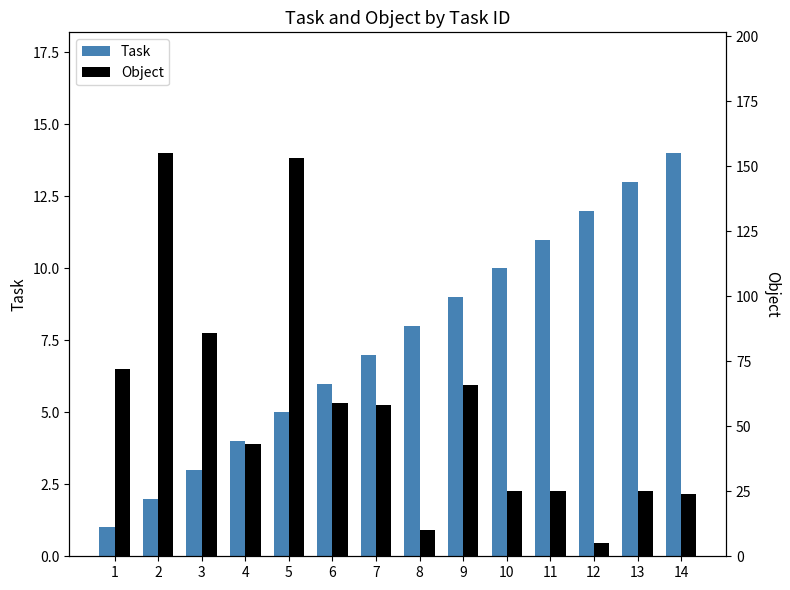

What is the greatest value displayed?

155